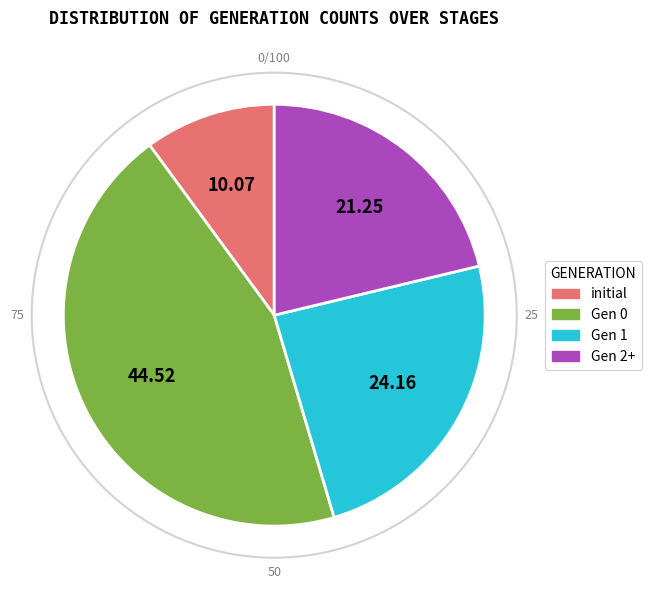

Is there a majority slice in this chart?

No